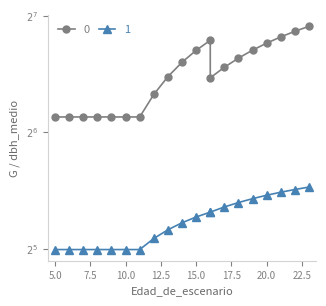

True or false: 0 and 1 cross at least once.

False